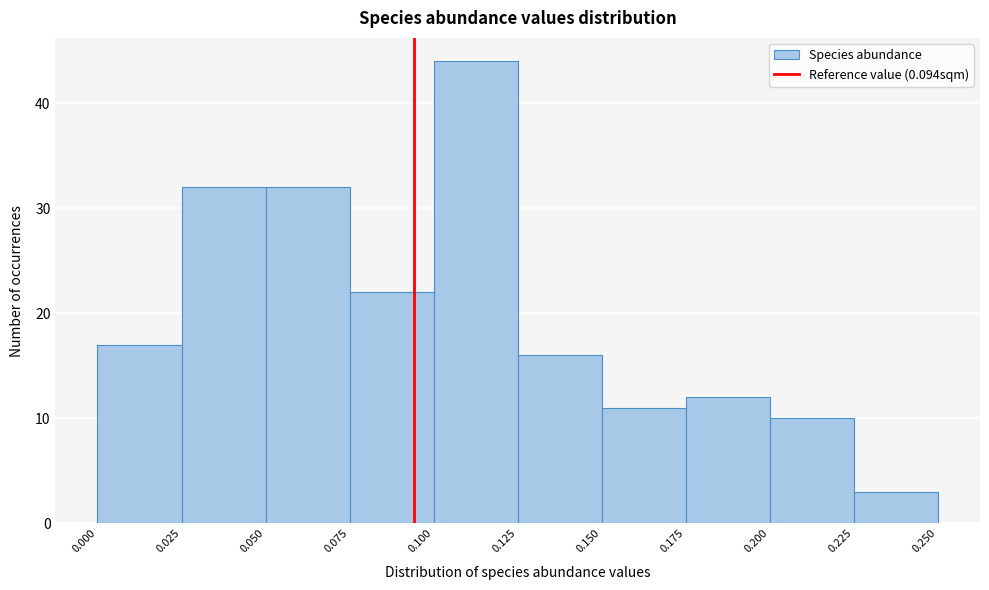

Reading left to right, transcribe this chart: for each bar, give the range it covers on the x-axis and its height. The values are not printed on the chart, so give them approximately, as read against the axis.

0.000 to 0.025: 17
0.025 to 0.050: 32
0.050 to 0.075: 32
0.075 to 0.100: 22
0.100 to 0.125: 44
0.125 to 0.150: 16
0.150 to 0.175: 11
0.175 to 0.200: 12
0.200 to 0.225: 10
0.225 to 0.250: 3